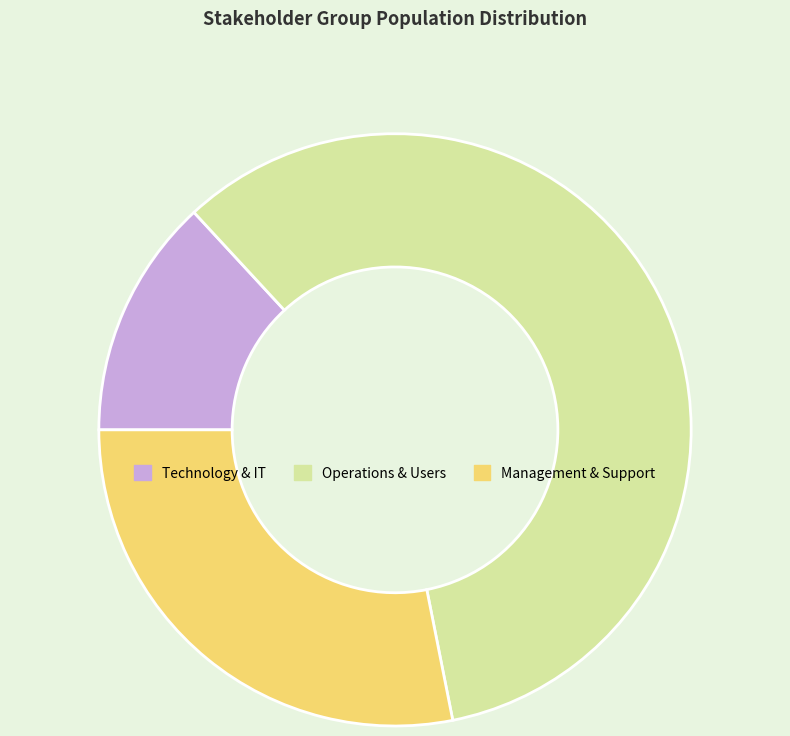

Is there a majority slice in this chart?

Yes